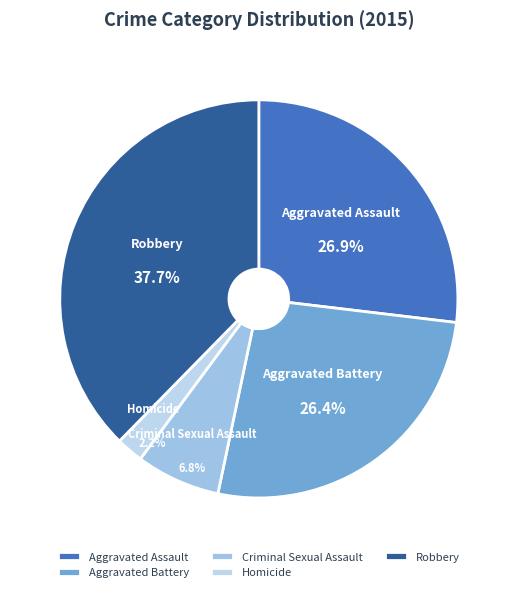

The Aggravated Battery slice represents 26% of the pie. True or false?

True